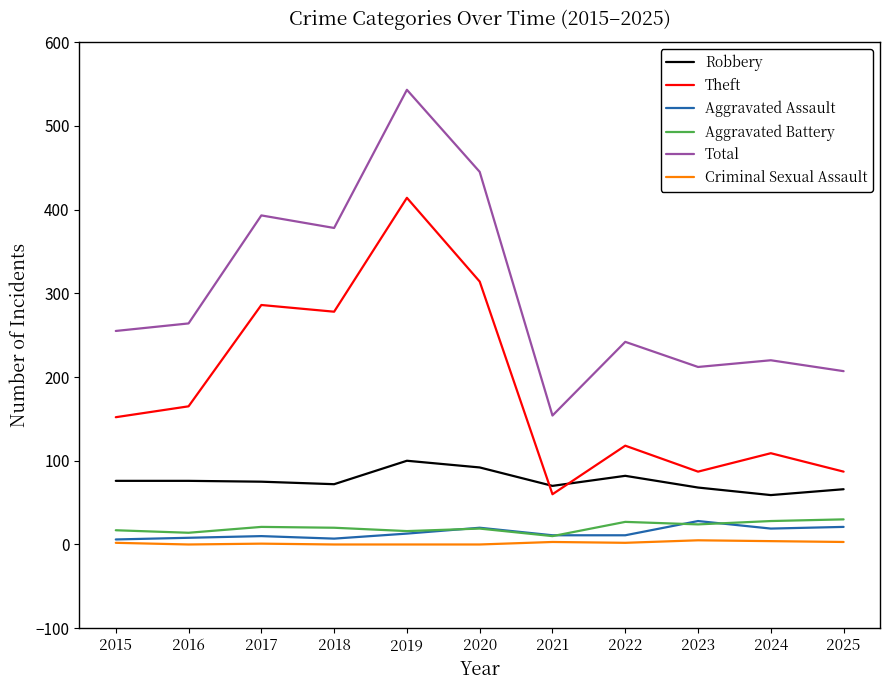

Is this an area chart (filled region under the line)?

No